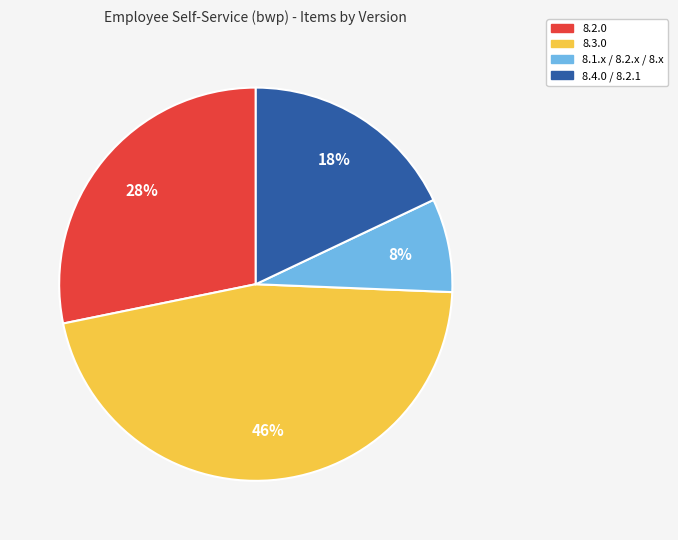

What is the ratio of the value at 8.3.0 to the value at 8.2.0?

1.6